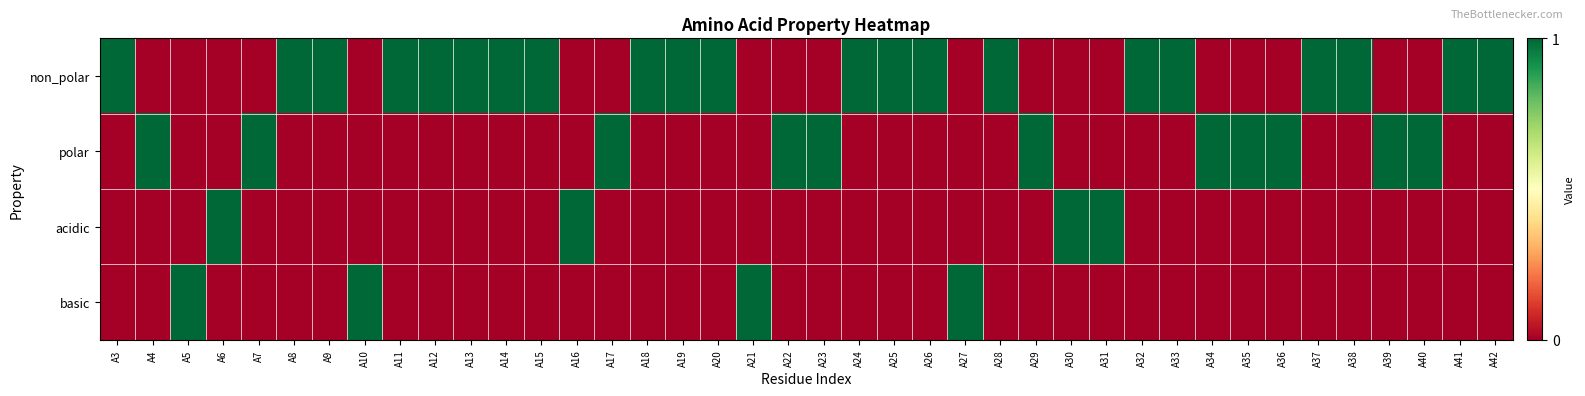

Reading left to right, list all the values displayed in this chart.

non_polar: A3=1	A4=0	A5=0	A6=0	A7=0	A8=1	A9=1	A10=0	A11=1	A12=1	A13=1	A14=1	A15=1	A16=0	A17=0	A18=1	A19=1	A20=1	A21=0	A22=0	A23=0	A24=1	A25=1	A26=1	A27=0	A28=1	A29=0	A30=0	A31=0	A32=1	A33=1	A34=0	A35=0	A36=0	A37=1	A38=1	A39=0	A40=0	A41=1	A42=1
polar: A3=0	A4=1	A5=0	A6=0	A7=1	A8=0	A9=0	A10=0	A11=0	A12=0	A13=0	A14=0	A15=0	A16=0	A17=1	A18=0	A19=0	A20=0	A21=0	A22=1	A23=1	A24=0	A25=0	A26=0	A27=0	A28=0	A29=1	A30=0	A31=0	A32=0	A33=0	A34=1	A35=1	A36=1	A37=0	A38=0	A39=1	A40=1	A41=0	A42=0
acidic: A3=0	A4=0	A5=0	A6=1	A7=0	A8=0	A9=0	A10=0	A11=0	A12=0	A13=0	A14=0	A15=0	A16=1	A17=0	A18=0	A19=0	A20=0	A21=0	A22=0	A23=0	A24=0	A25=0	A26=0	A27=0	A28=0	A29=0	A30=1	A31=1	A32=0	A33=0	A34=0	A35=0	A36=0	A37=0	A38=0	A39=0	A40=0	A41=0	A42=0
basic: A3=0	A4=0	A5=1	A6=0	A7=0	A8=0	A9=0	A10=1	A11=0	A12=0	A13=0	A14=0	A15=0	A16=0	A17=0	A18=0	A19=0	A20=0	A21=1	A22=0	A23=0	A24=0	A25=0	A26=0	A27=1	A28=0	A29=0	A30=0	A31=0	A32=0	A33=0	A34=0	A35=0	A36=0	A37=0	A38=0	A39=0	A40=0	A41=0	A42=0